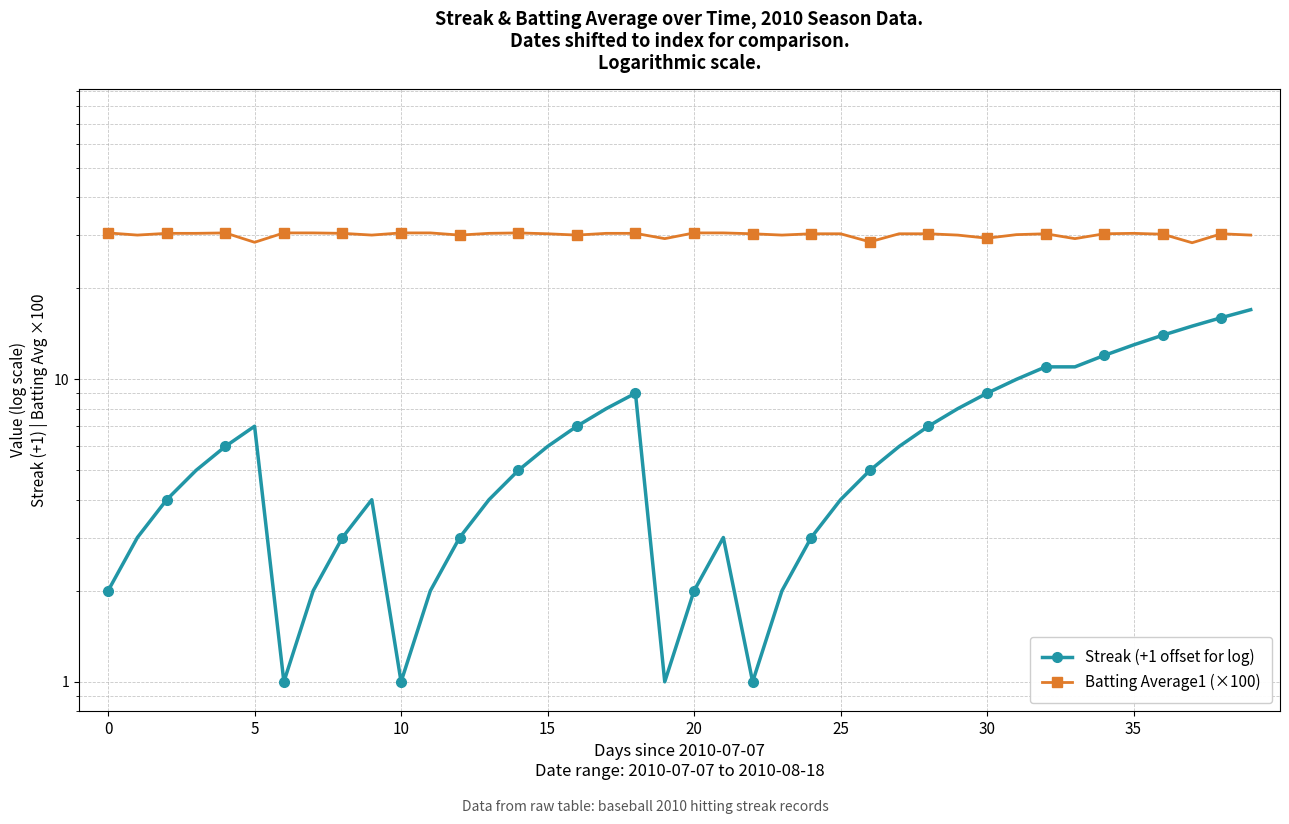

True or false: Batting Average1 (×100) and Streak (+1 offset for log) intersect in this chart.

False